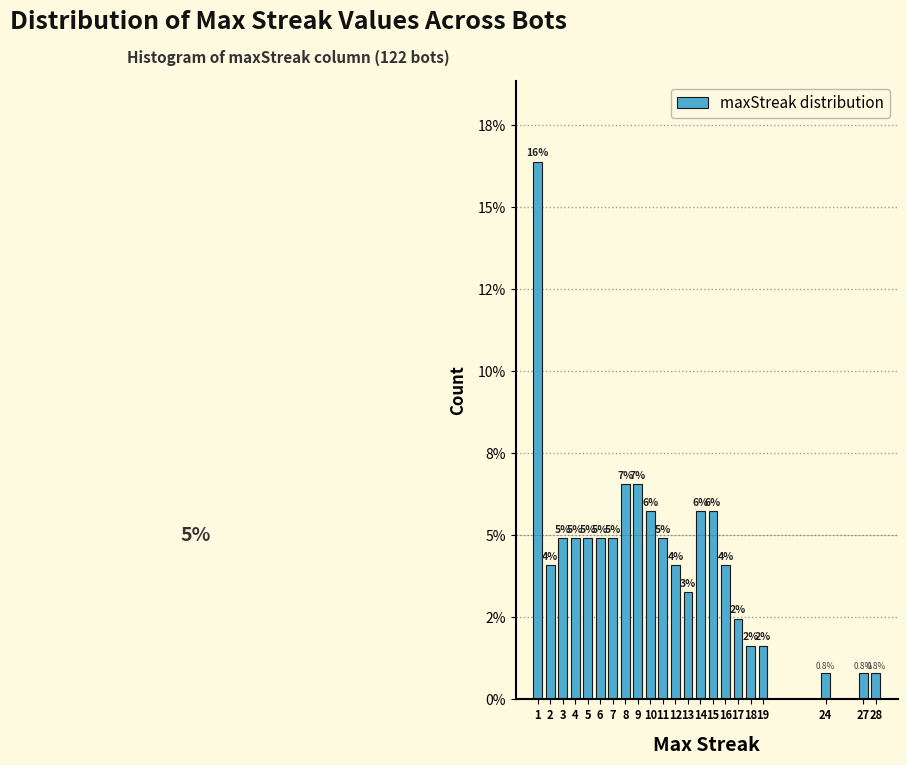

Does the chart contain any negative values?

No